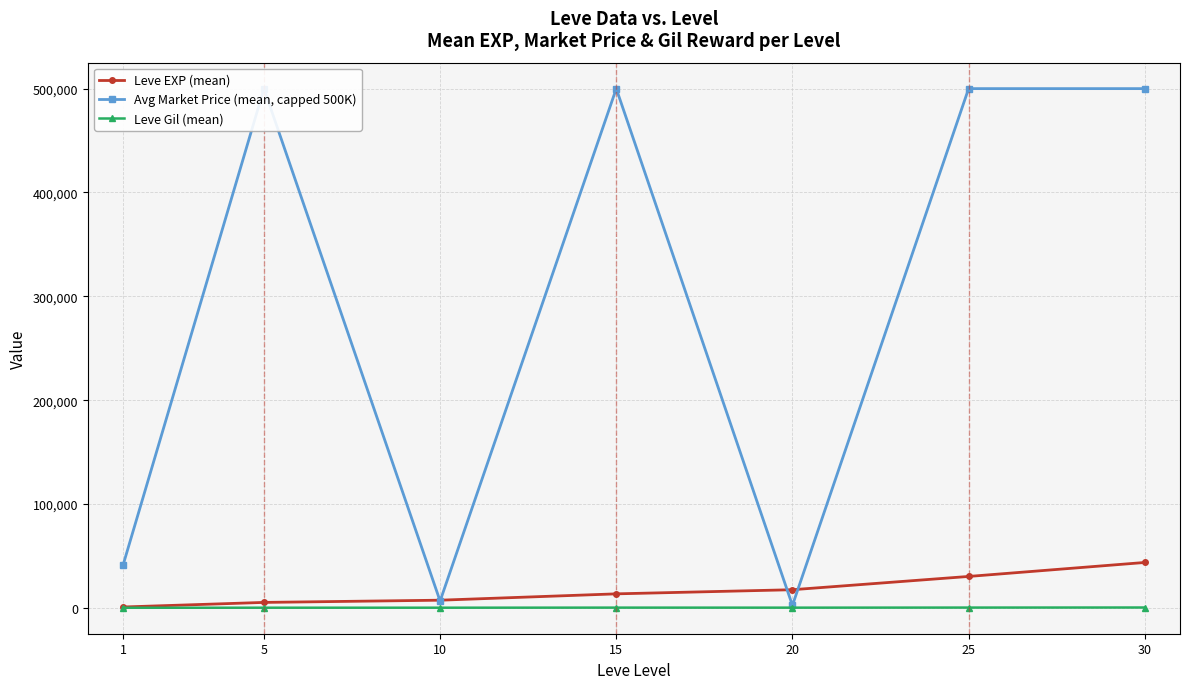

What is the spread (max minus min) of values at 1?

40901.7